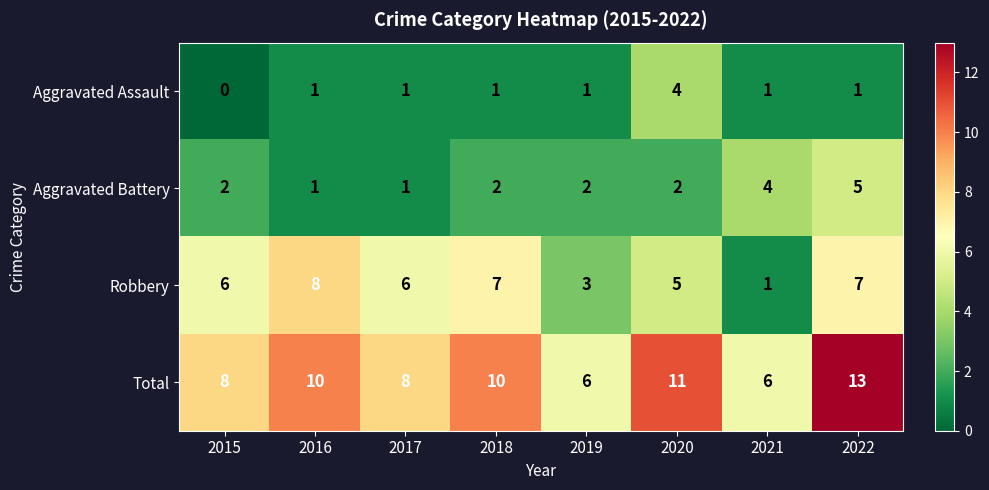

Read the Total value at 2018.

10